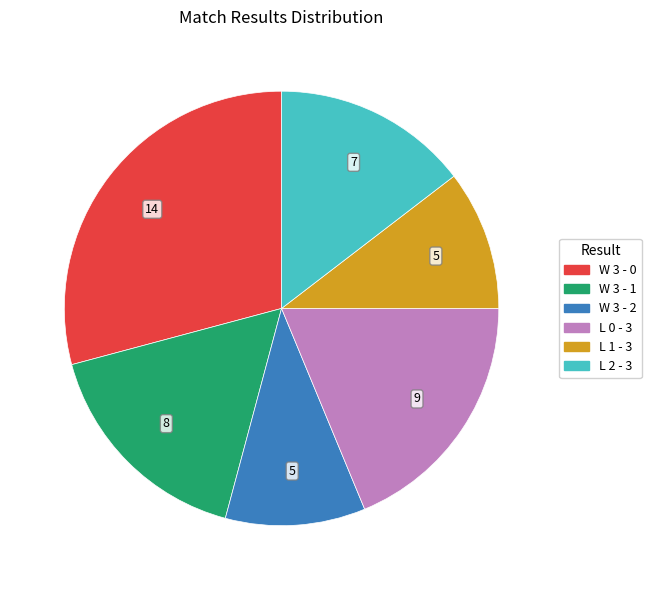

Does any single category account for the majority?

No